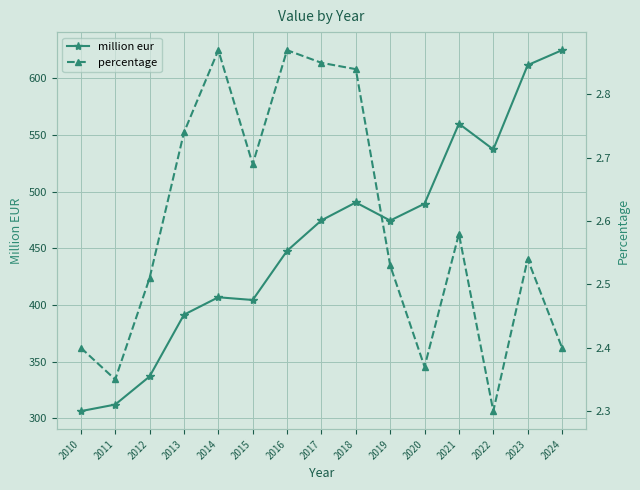

What is the average value of the percentage series?

2.6